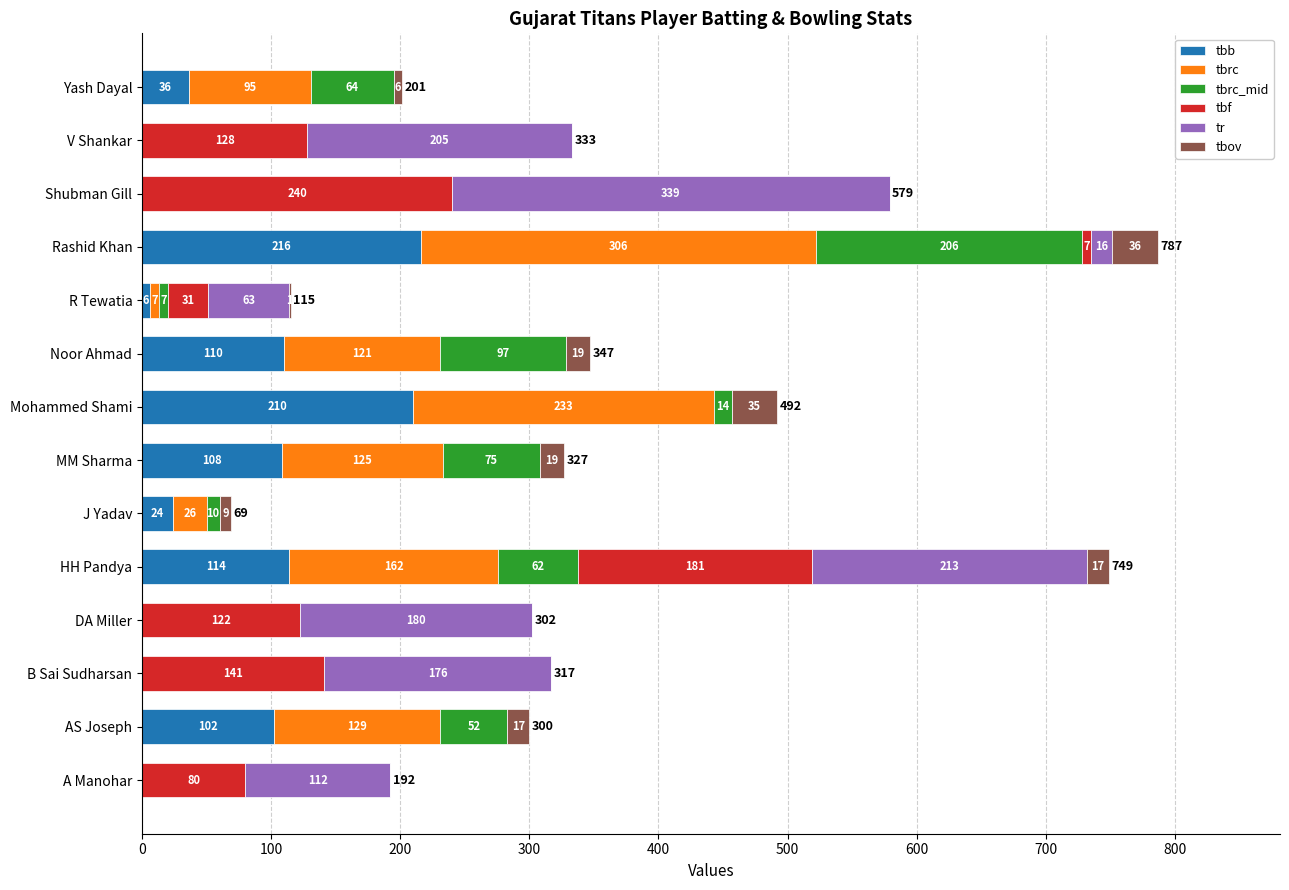

How many data points does each series have?

14